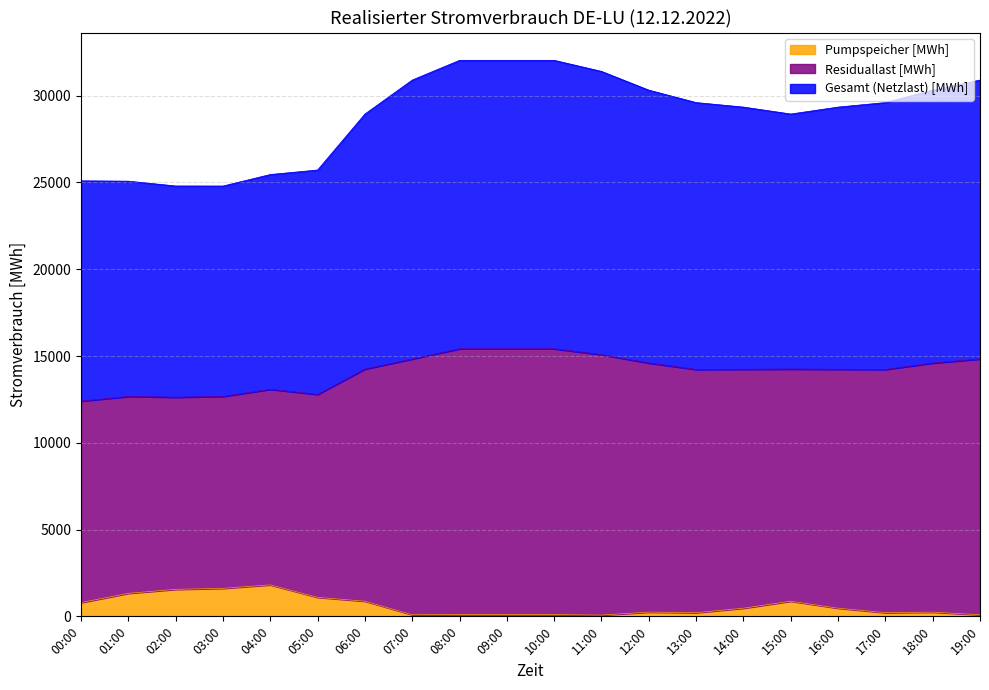

What is the sum of all Pumpspeicher [MWh] values?

12345.5